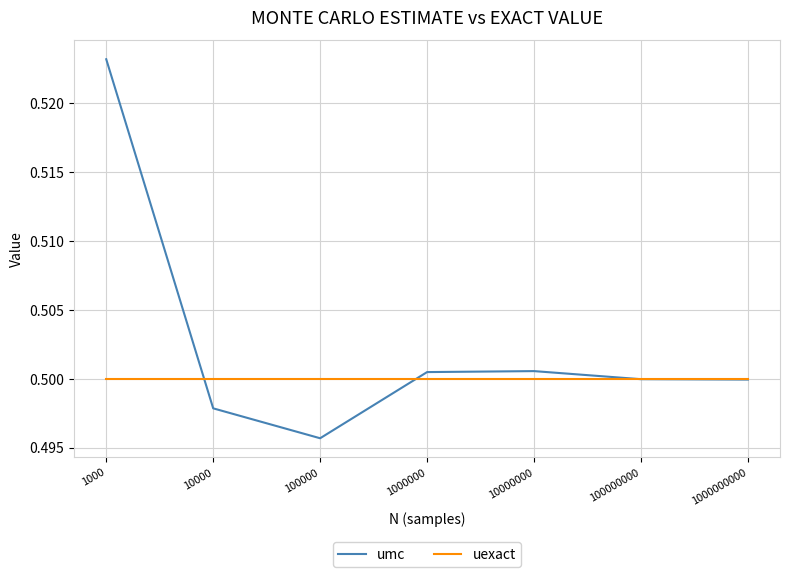

What is the total value across all series at 1000000000?

1.0